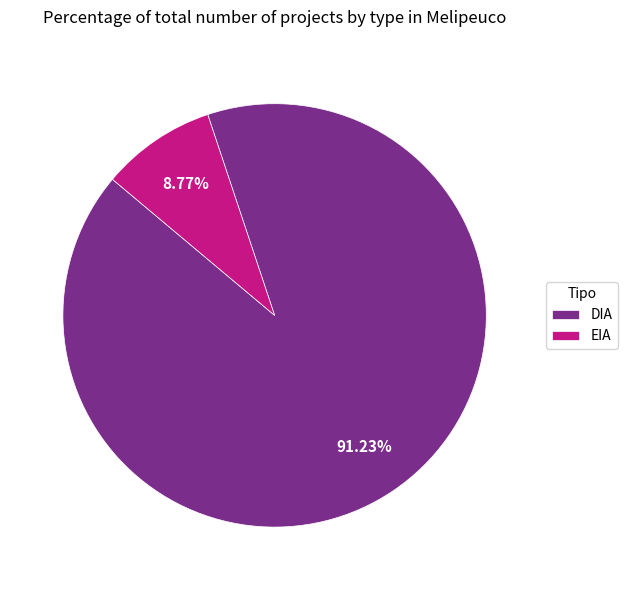

To the nearest percent, what is the difference between the largest and smallest slice percentages?

82%